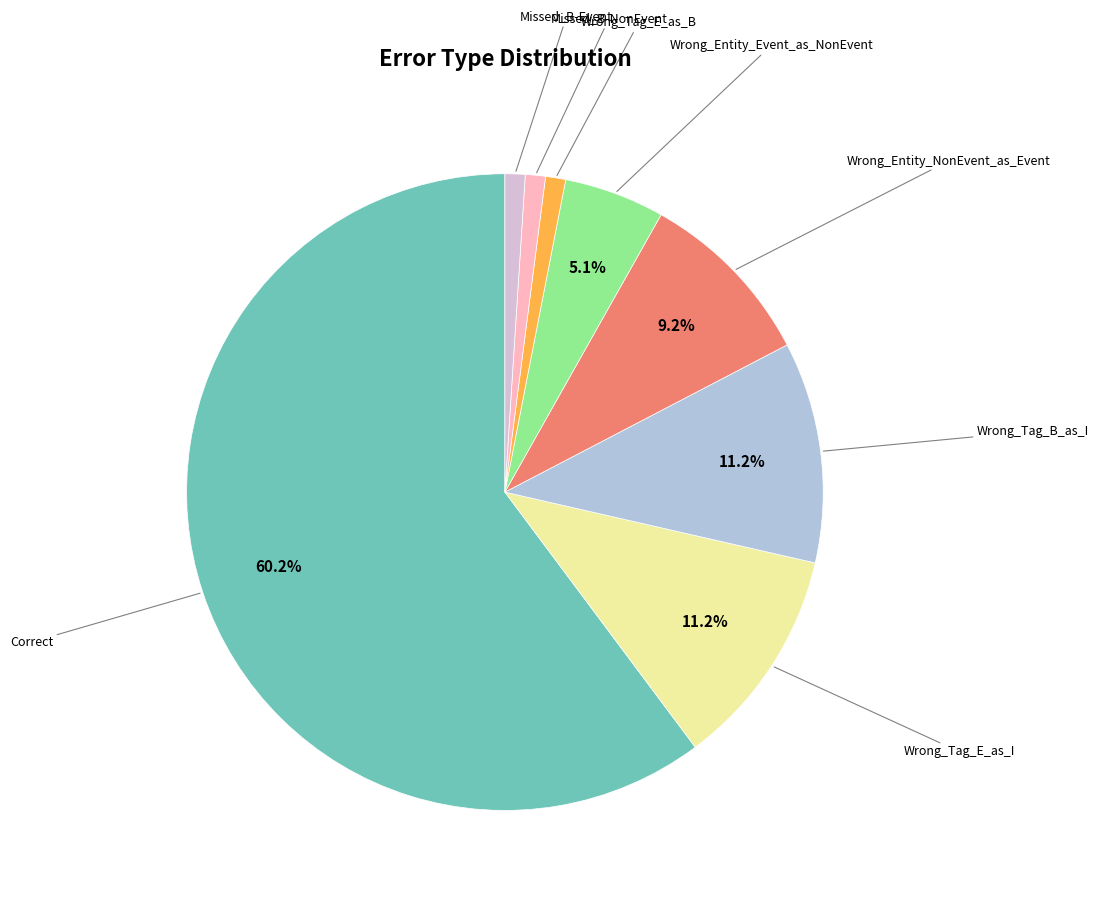

Is there any slice that represents more than half of the pie?

Yes